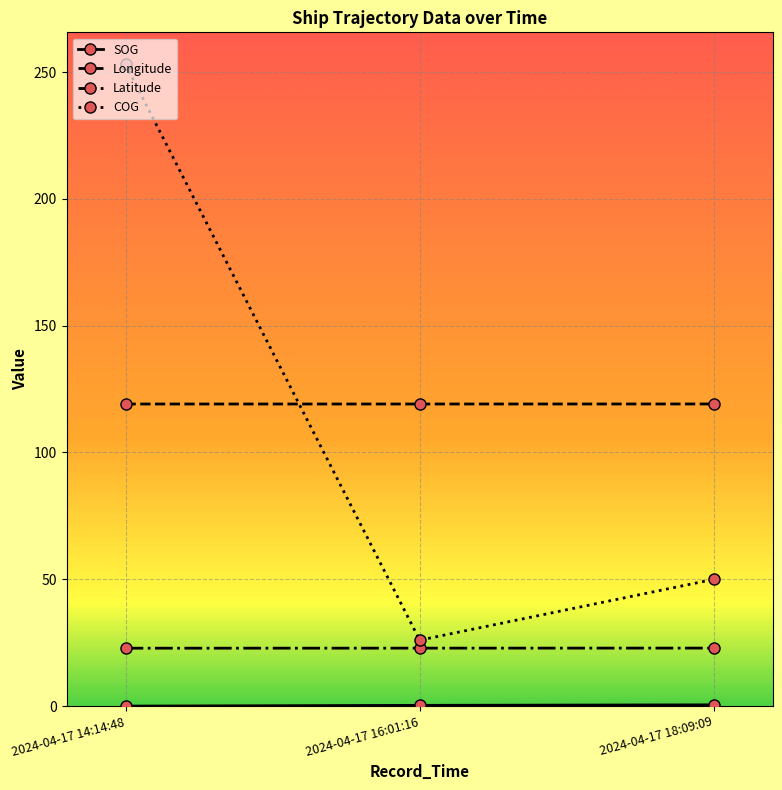

Does the chart have visible grid lines?

Yes